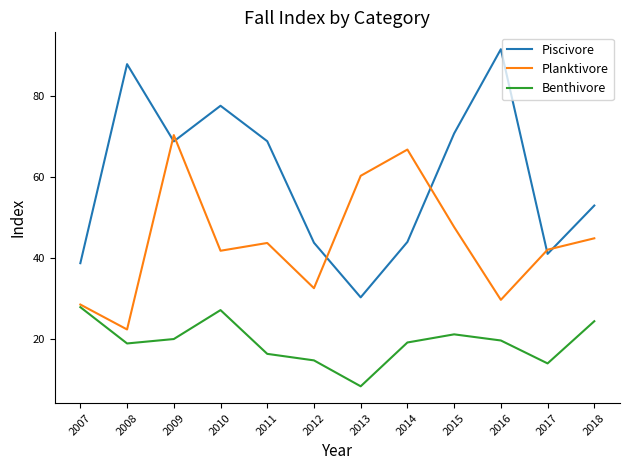

True or false: Piscivore has more than 2 points higher than both neighbors.

True